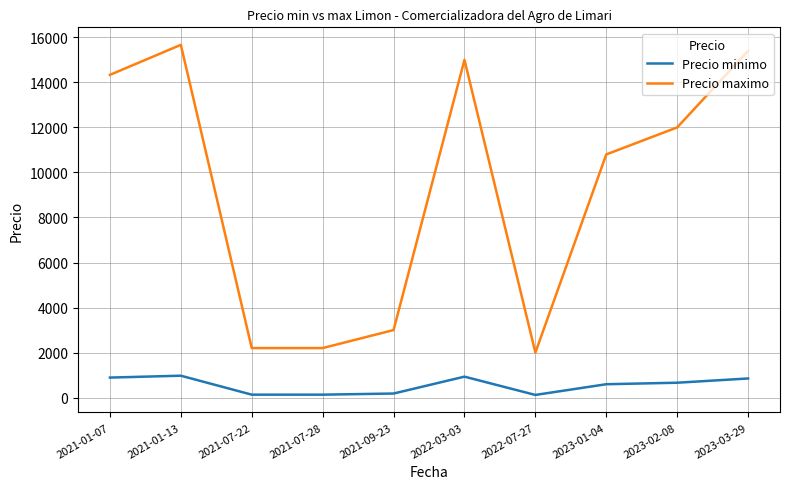

Which series has the largest total across all categories?

Precio maximo